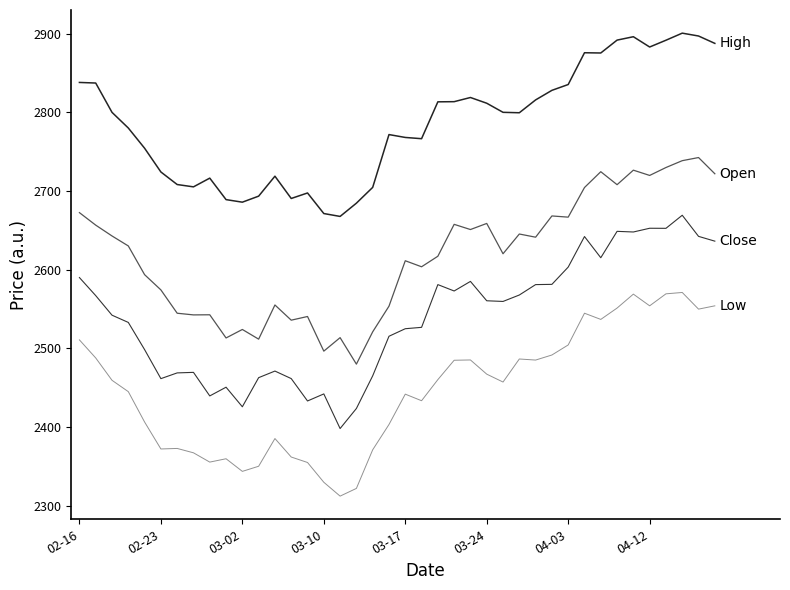

Does the chart have visible grid lines?

No